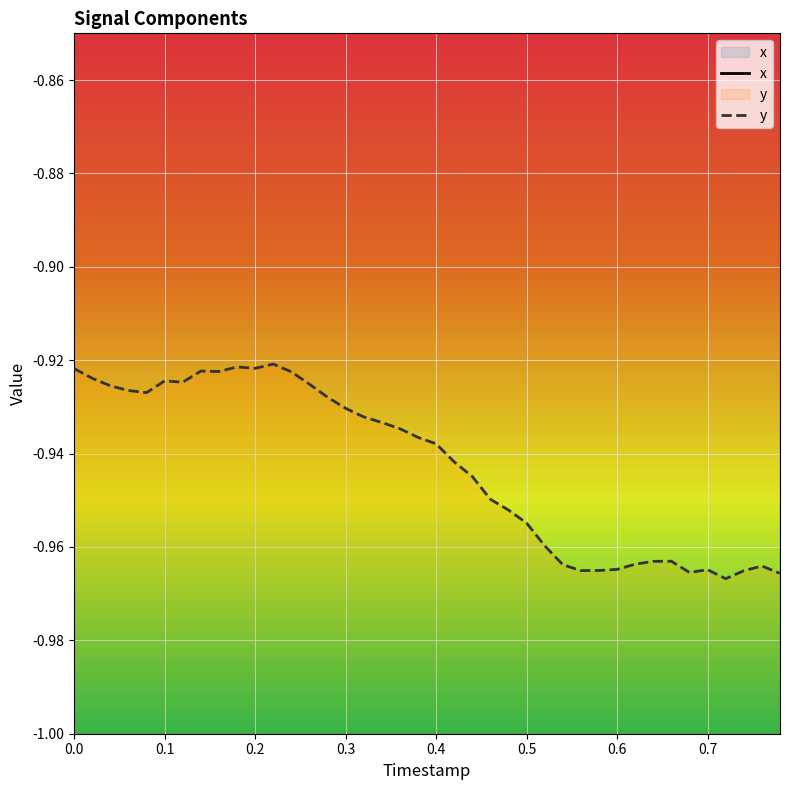

Reading right to left, transcribe all the data shown in this chart.

x: -0.3	-0.3	-0.3	-0.3	-0.3	-0.3	-0.3	-0.3	-0.3	-0.3	-0.3	-0.3	-0.3	-0.3	-0.3	-0.3	-0.3	-0.3	-0.3	-0.3	-0.3	-0.3	-0.3	-0.3	-0.3	-0.3	-0.3	-0.3	-0.3	-0.3	-0.3	-0.3	-0.3	-0.3	-0.3	-0.3	-0.3	-0.3	-0.3	-0.3
y: -1.0	-1.0	-1.0	-1.0	-1.0	-1.0	-1.0	-1.0	-1.0	-1.0	-1.0	-1.0	-1.0	-1.0	-1.0	-1.0	-0.9	-0.9	-0.9	-0.9	-0.9	-0.9	-0.9	-0.9	-0.9	-0.9	-0.9	-0.9	-0.9	-0.9	-0.9	-0.9	-0.9	-0.9	-0.9	-0.9	-0.9	-0.9	-0.9	-0.9